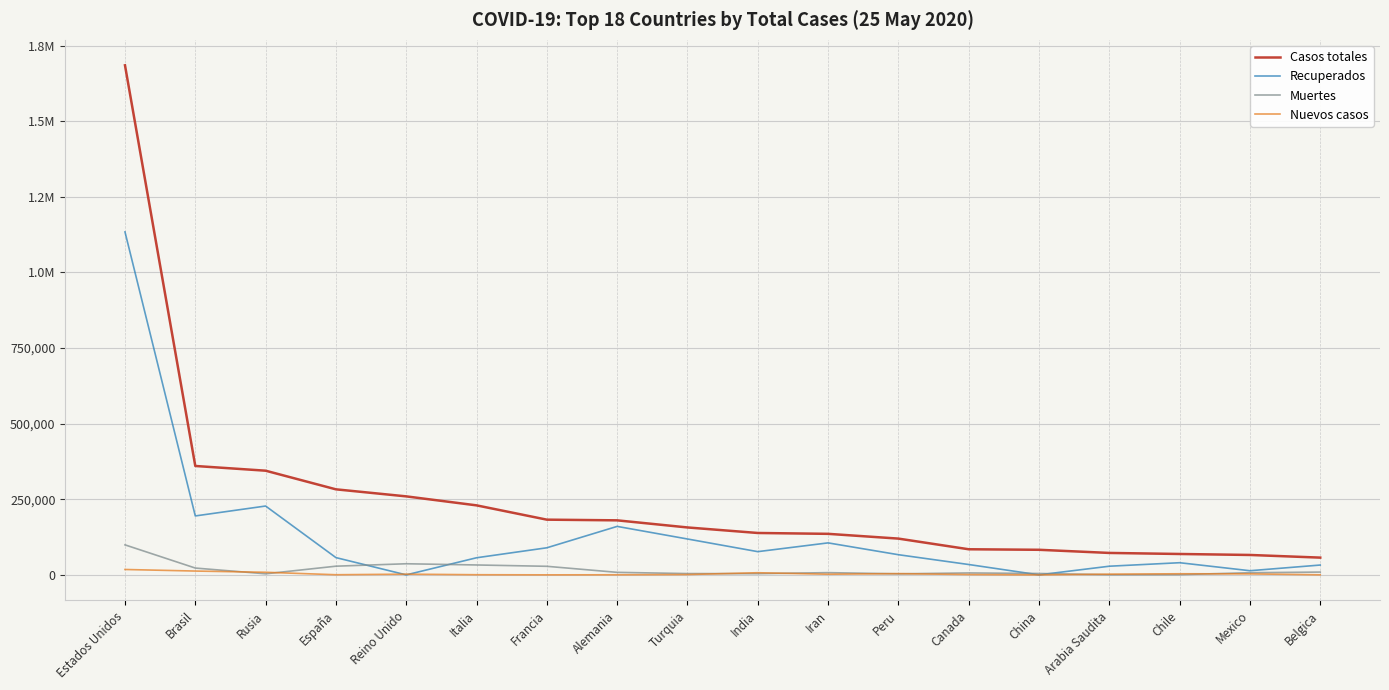

Where is Nuevos casos nearest to the value 8937?

Rusia